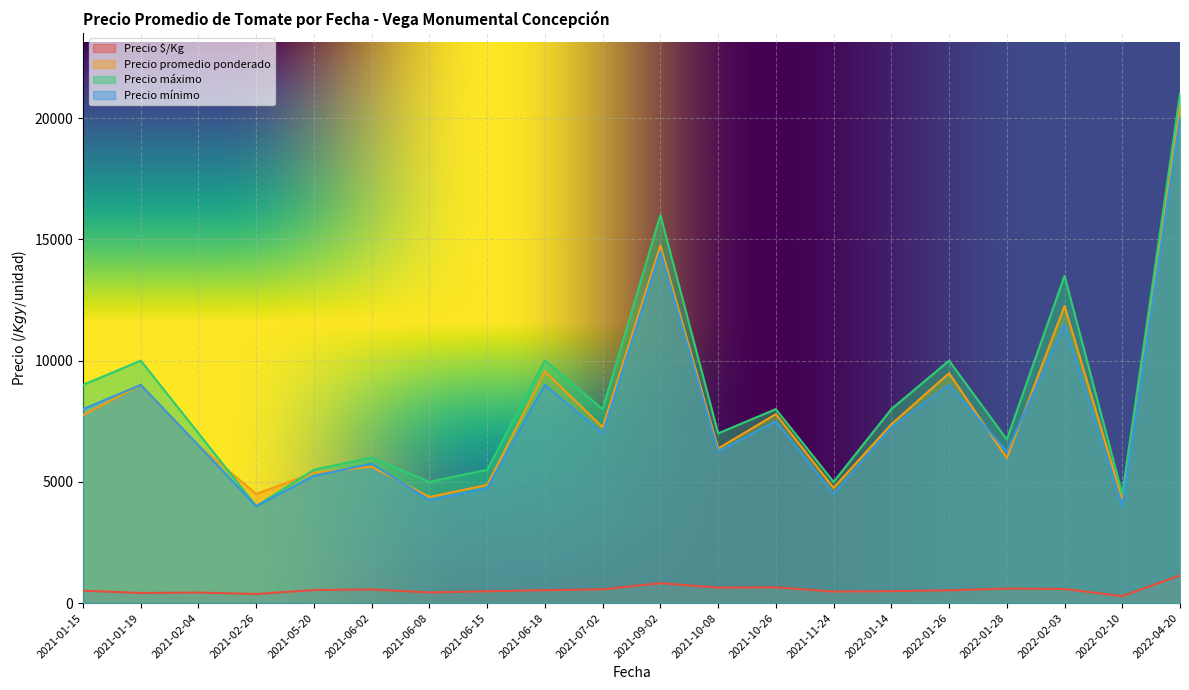

At which label does Precio promedio ponderado reach its peak?

2022-04-20